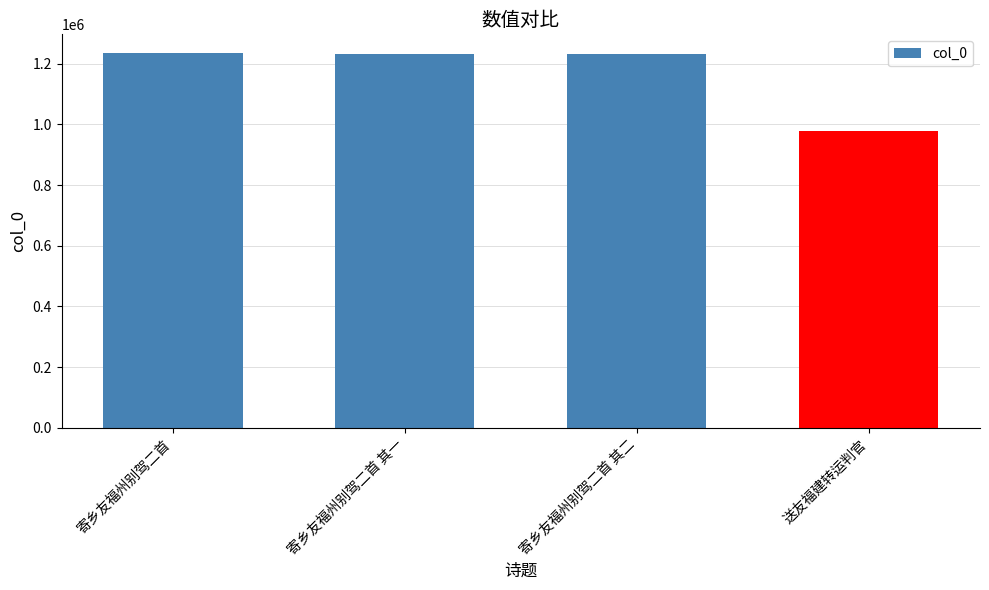

What is the greatest value displayed?

1235518